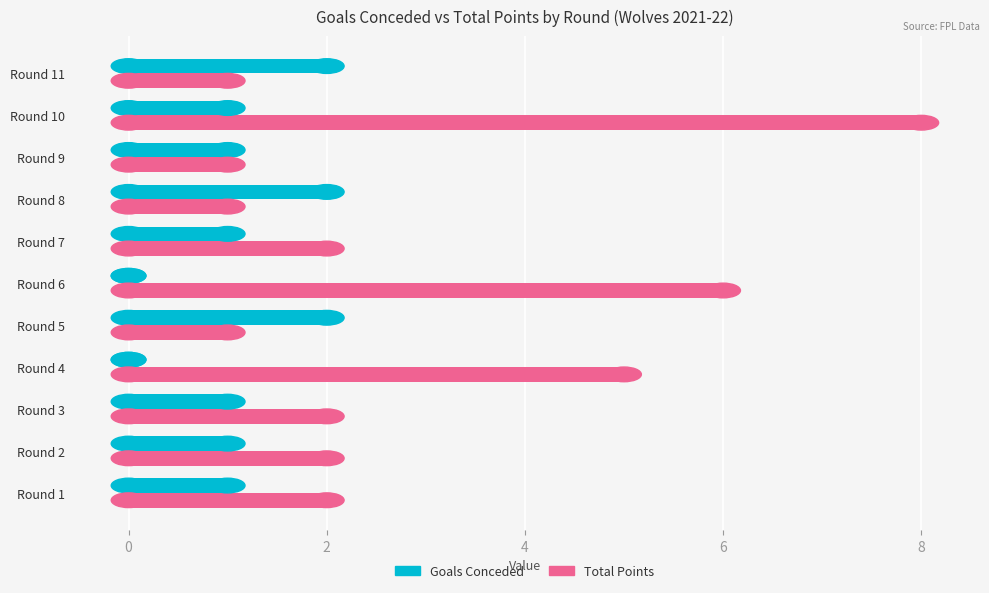

How many values in Goals Conceded are above zero?

9